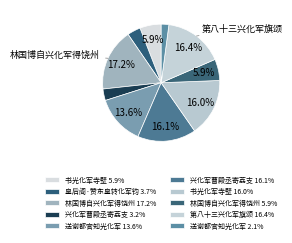

To the nearest percent, what is the average slice percentage?

10%